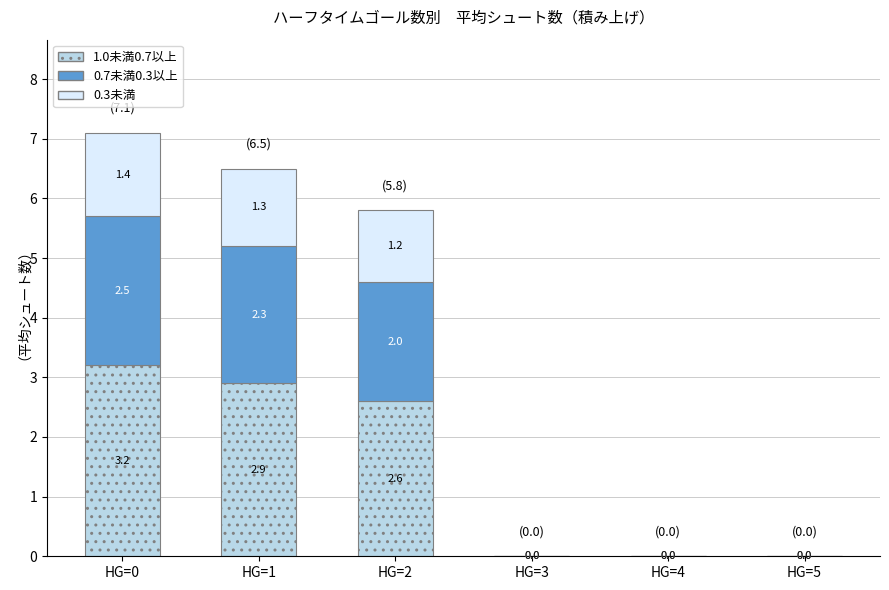

At which category is the sum across all series the highest?

HG=0